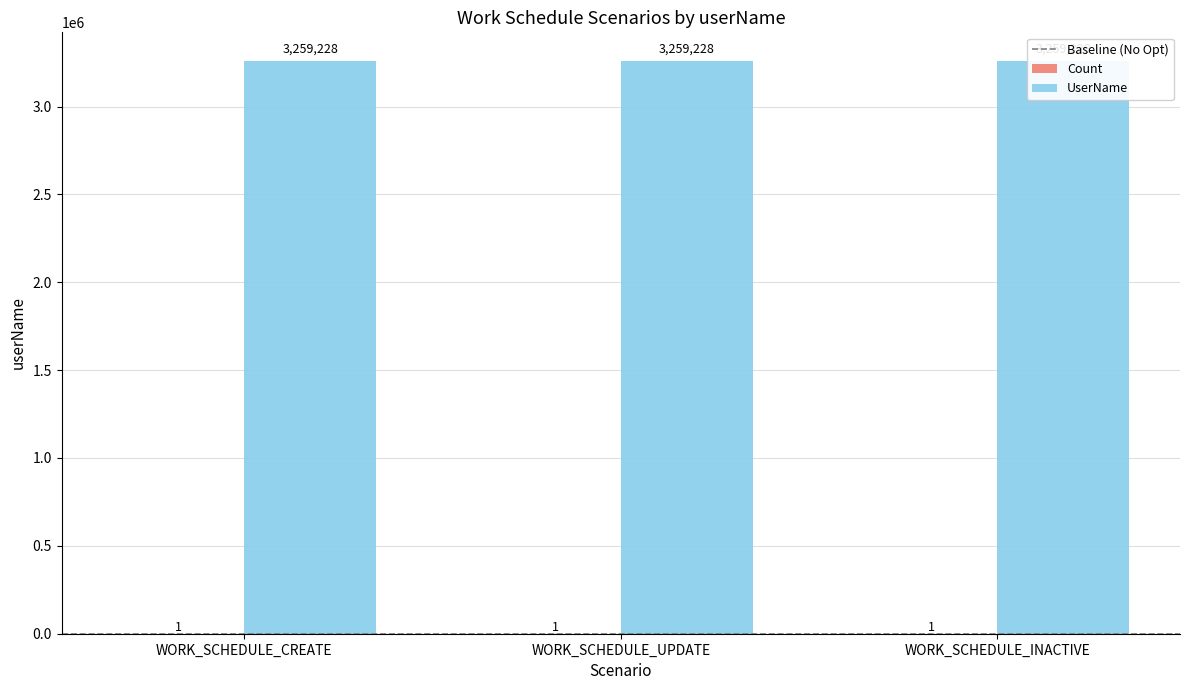

Which category has the lowest value in the UserName series?

WORK_SCHEDULE_CREATE